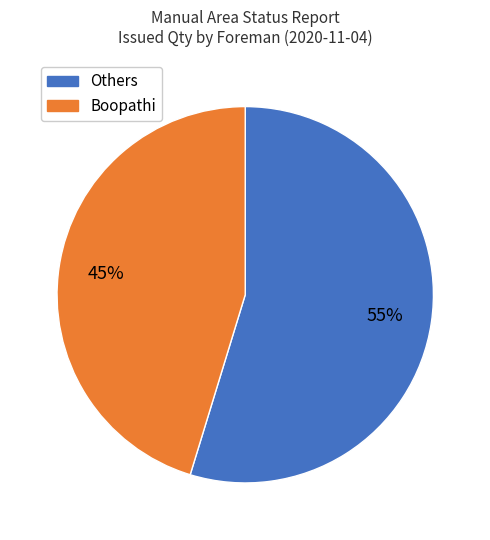

Is there a majority slice in this chart?

Yes